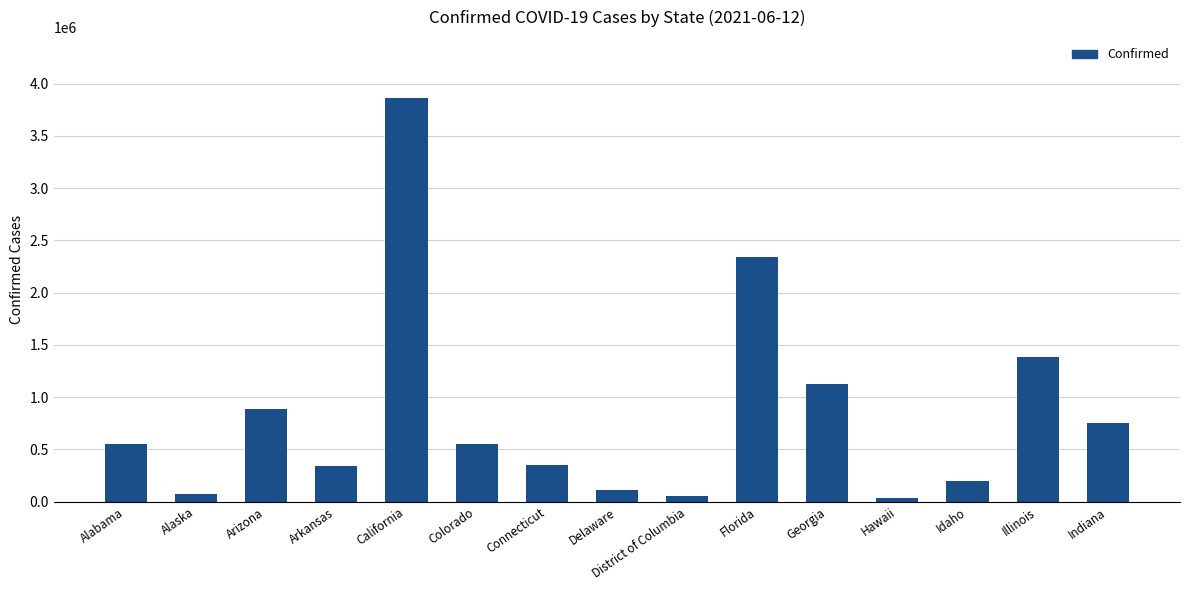

How many bars are there in total?

15